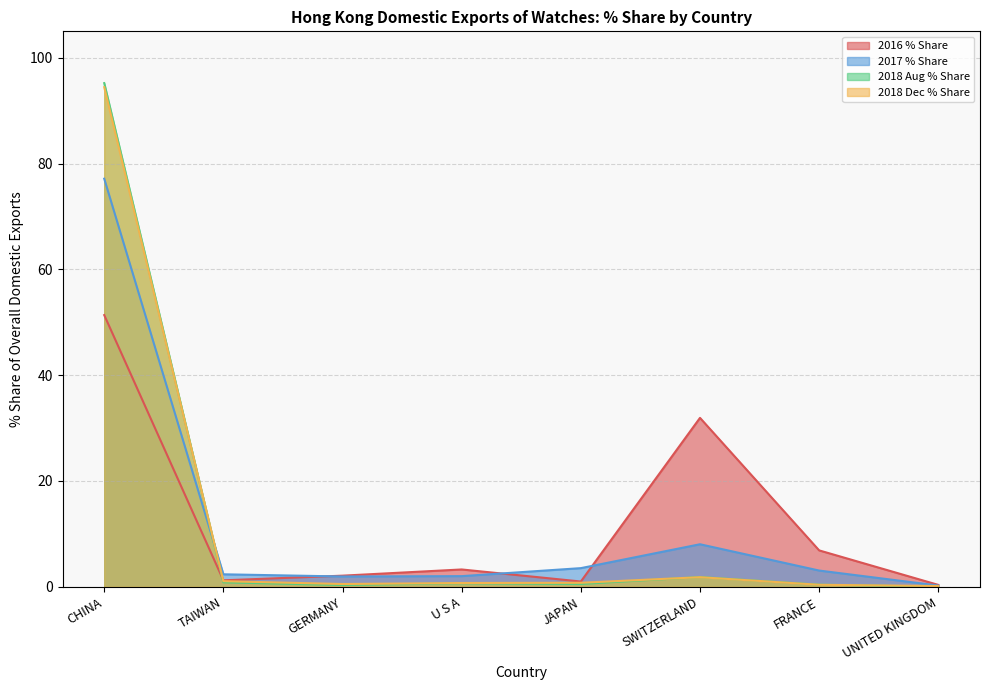

At which category is the sum across all series the highest?

CHINA